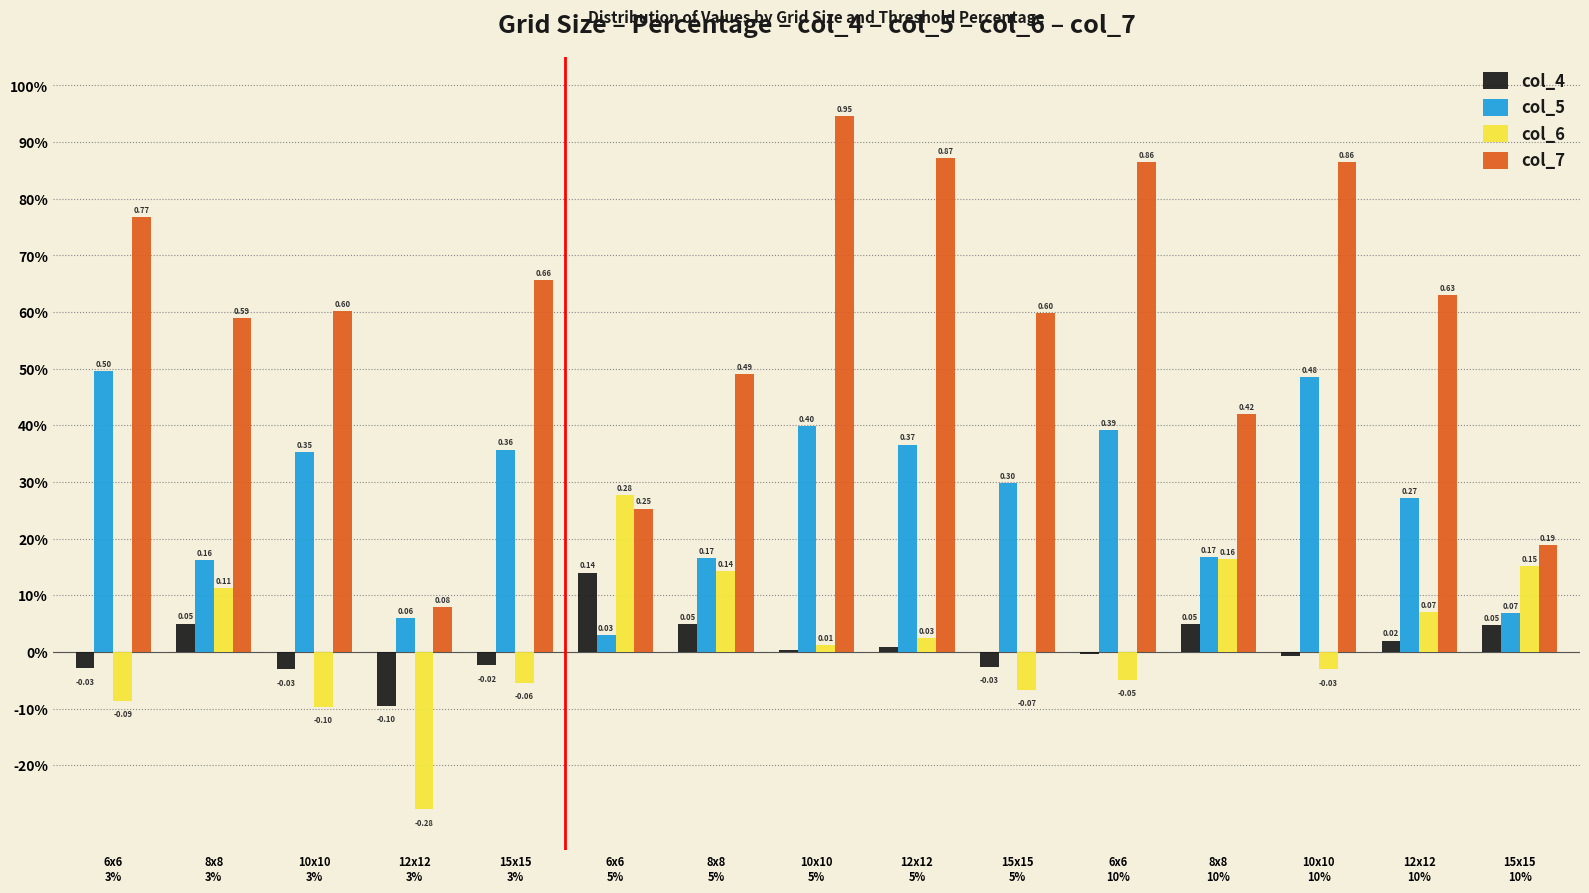

What are all the series names shown in the legend?

col_4, col_5, col_6, col_7